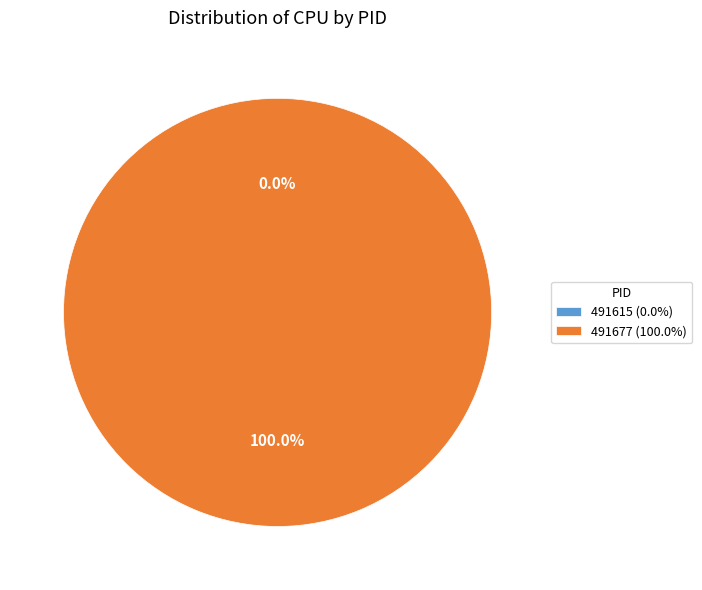

To the nearest percent, what percentage of the pie is 491677?

100%